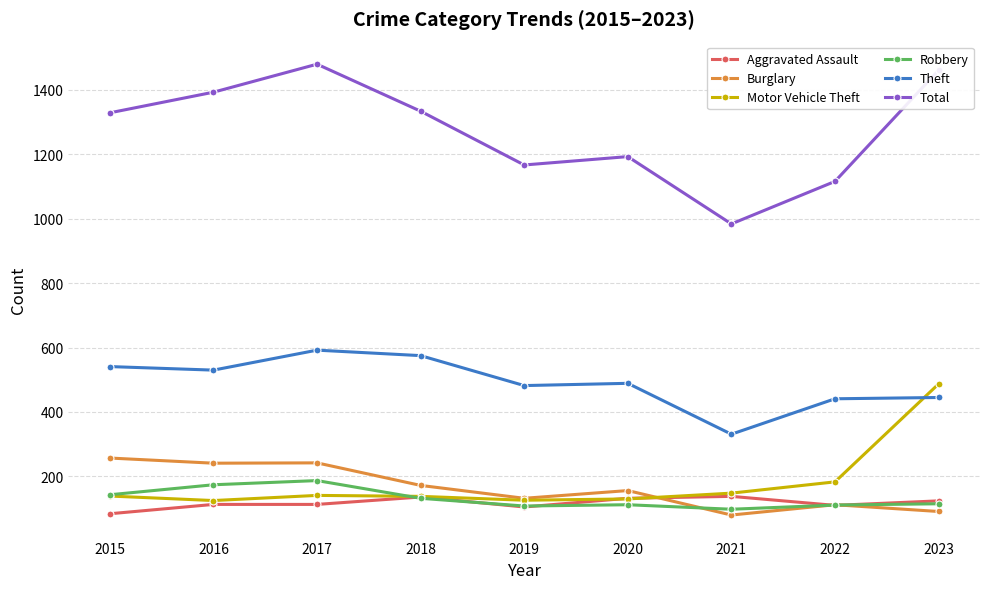

What are all the series names shown in the legend?

Aggravated Assault, Burglary, Motor Vehicle Theft, Robbery, Theft, Total